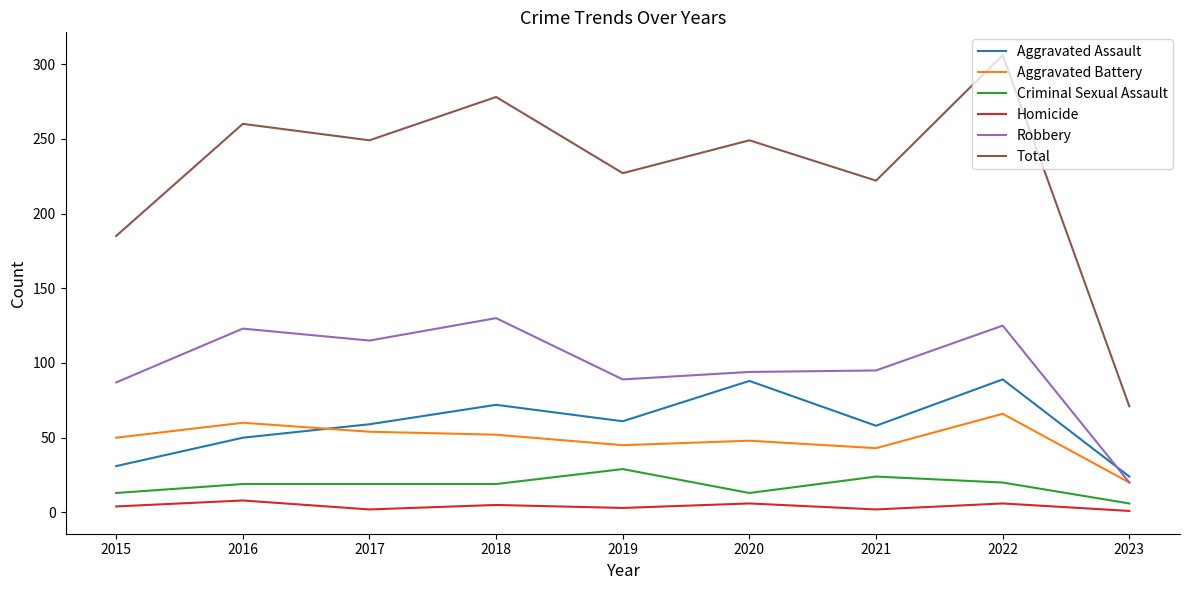

Count the number of categories in the chart.

9